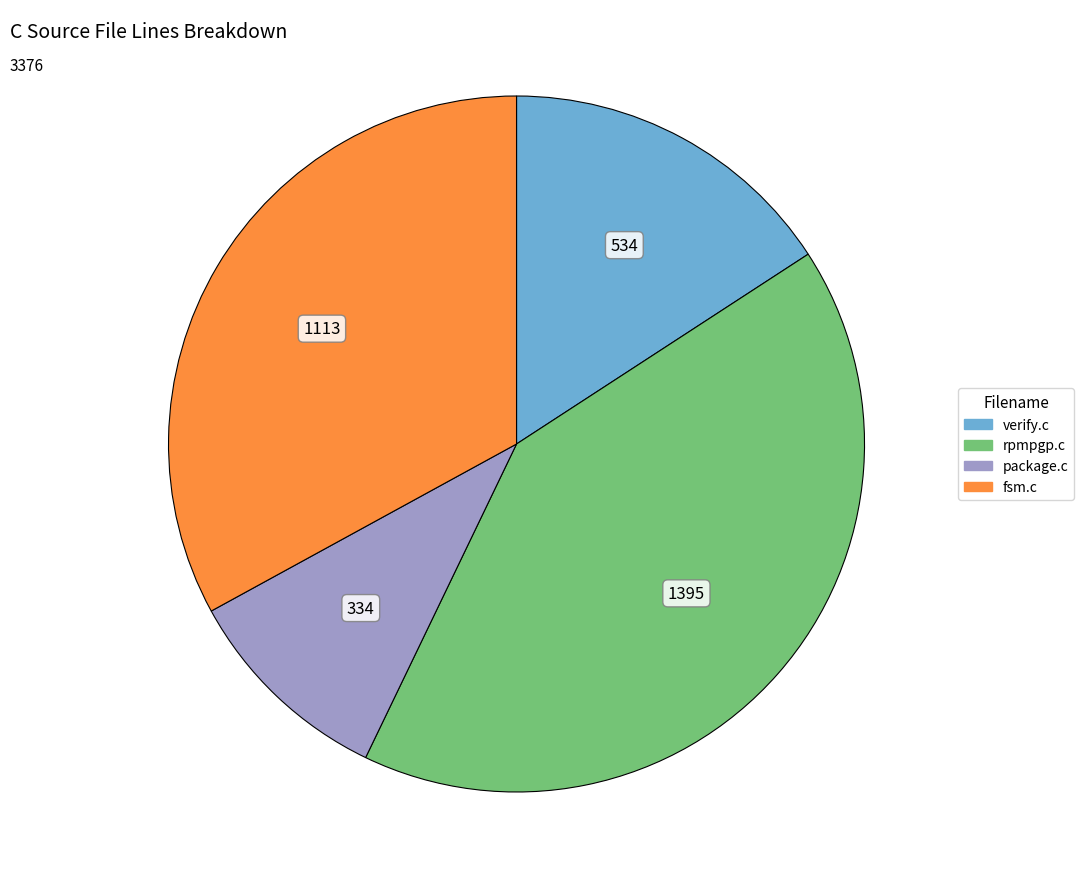

Which has a higher value, fsm.c or verify.c?

fsm.c